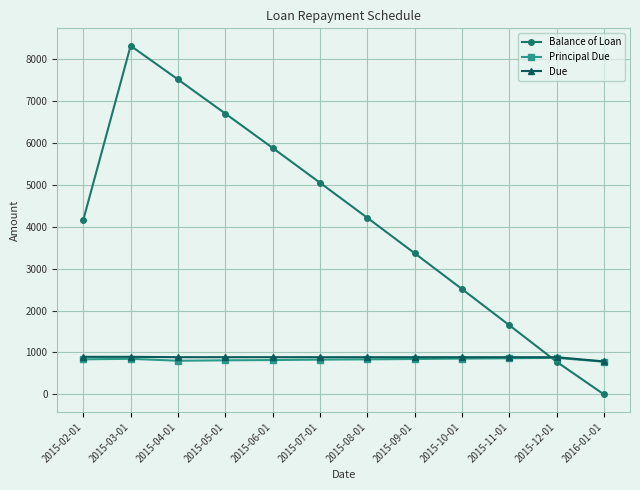

Between which two adjacent categories do Due and Balance of Loan first intersect?

2015-11-01 and 2015-12-01